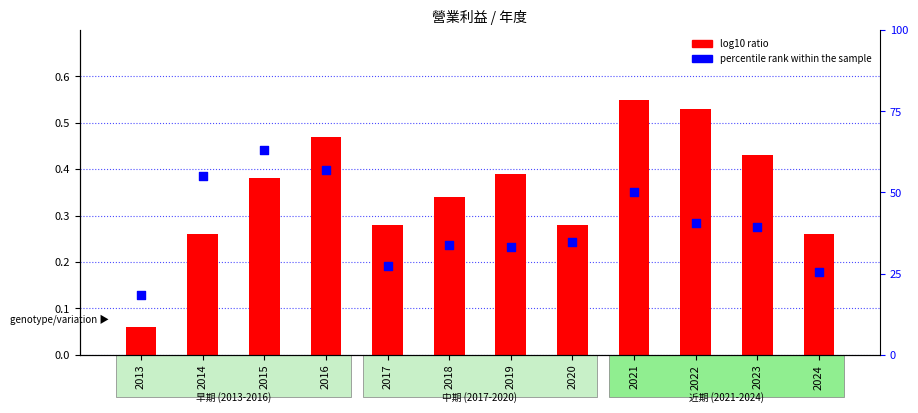

What are all the series names shown in the legend?

log10 ratio, percentile rank within the sample